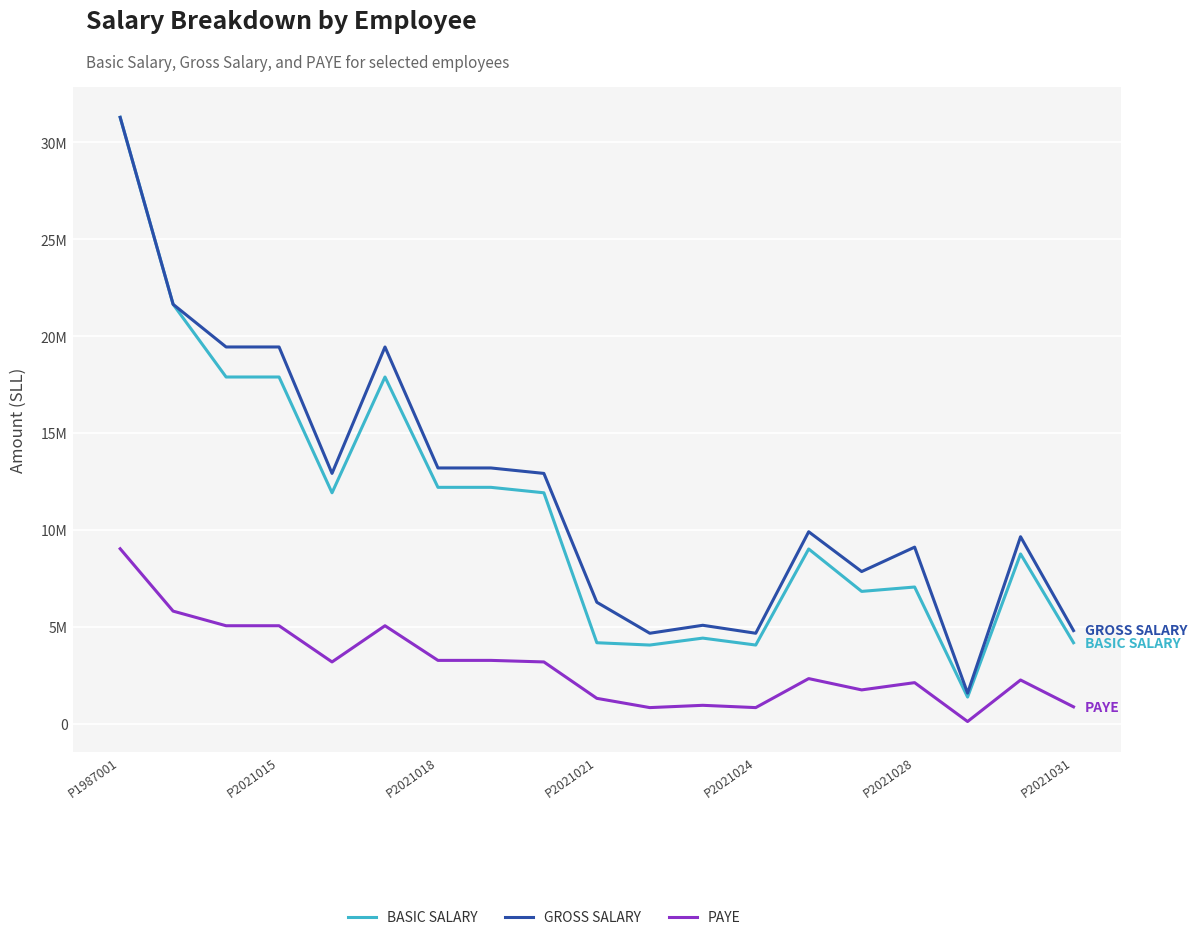

What are all the series names shown in the legend?

BASIC SALARY, GROSS SALARY, PAYE